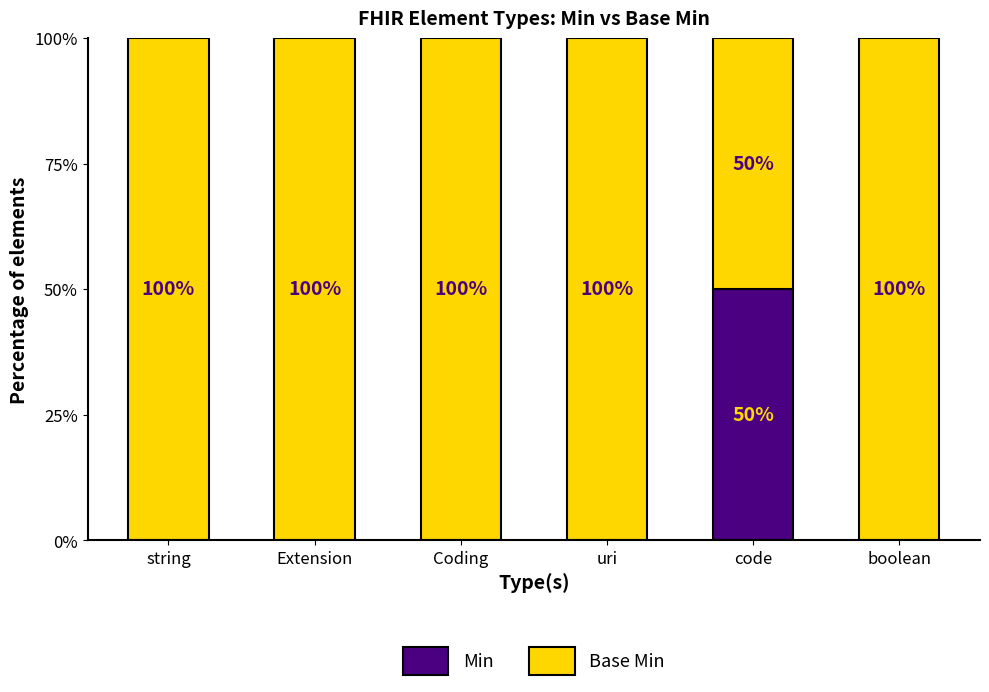

What is the total value across all series at boolean?

100